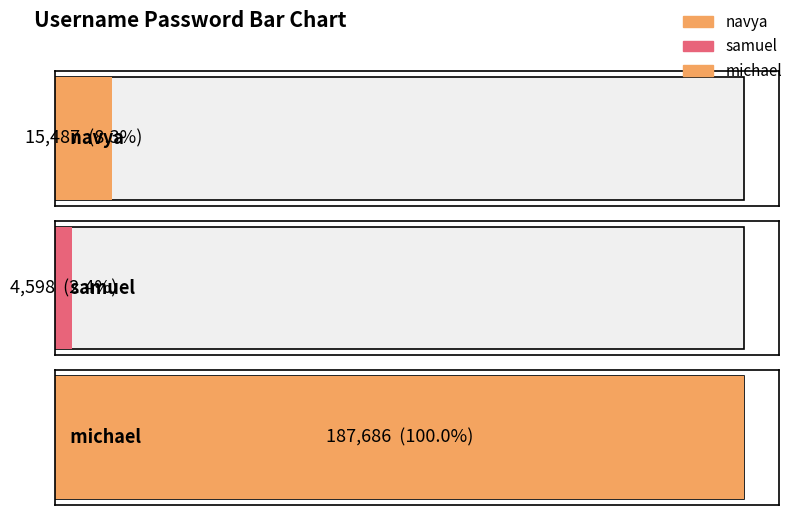

What is the average value?

69257